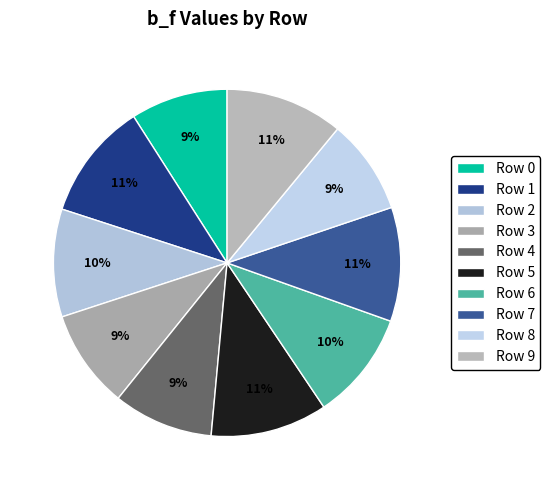

Count the number of slices in the pie.

10